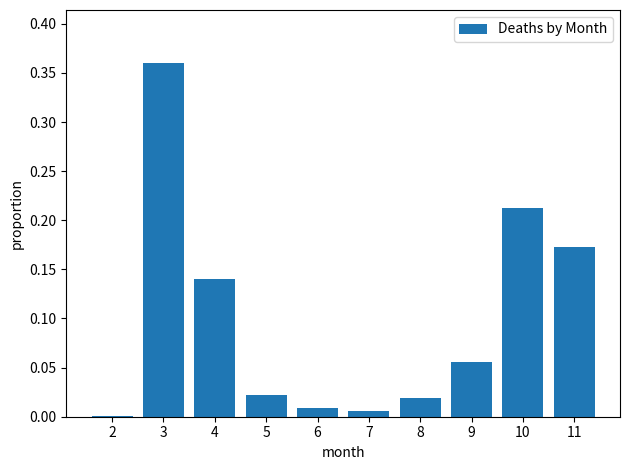

Between 9 and 6, which is larger?

9